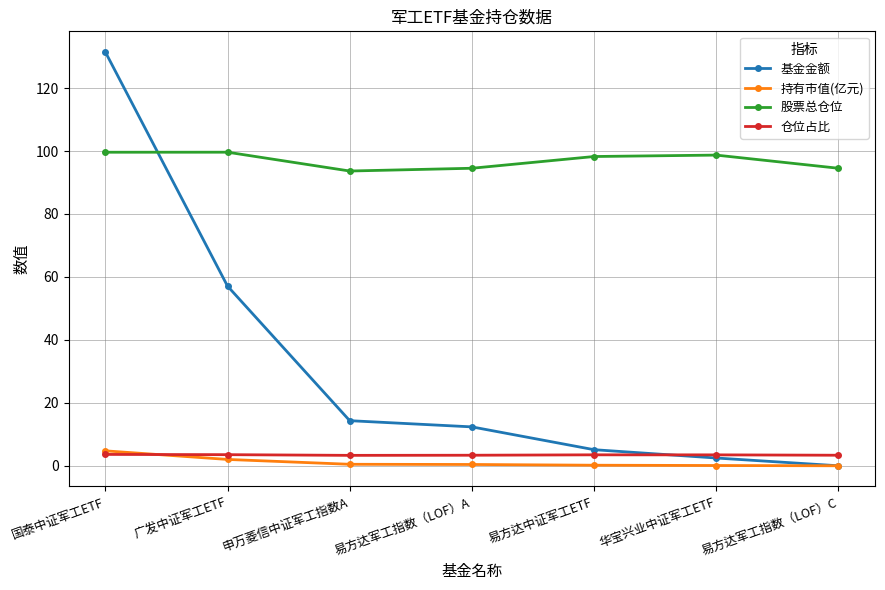

At how many categories does at least one series exceed 107?

1